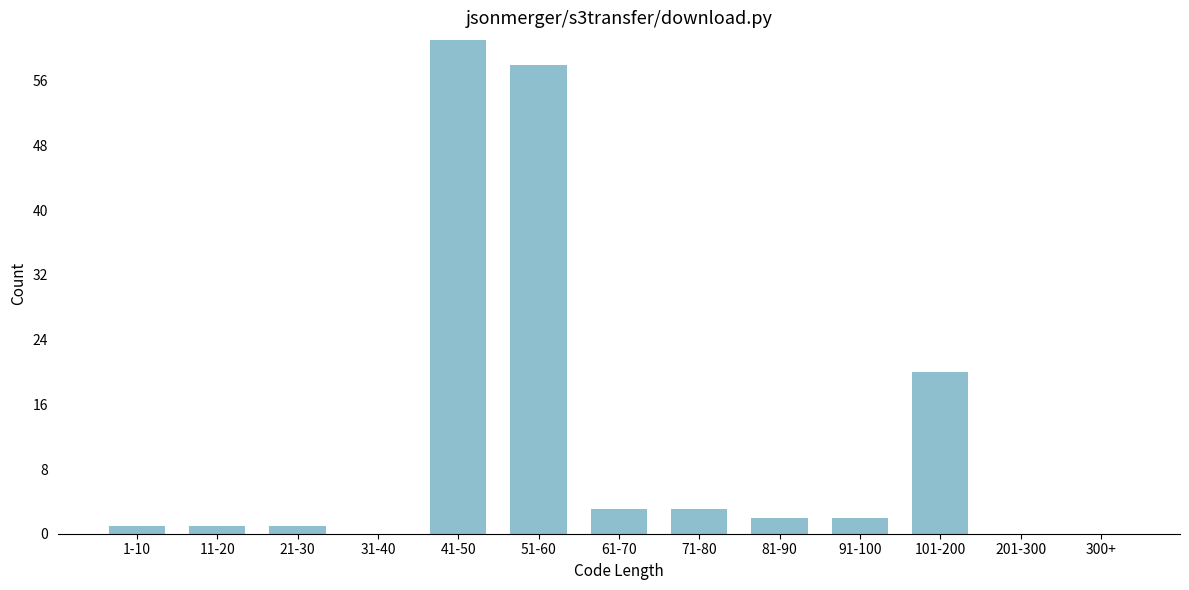

Reading right to left, what are all the values shown in this chart?

300+=0	201-300=0	101-200=20	91-100=2	81-90=2	71-80=3	61-70=3	51-60=58	41-50=61	31-40=0	21-30=1	11-20=1	1-10=1